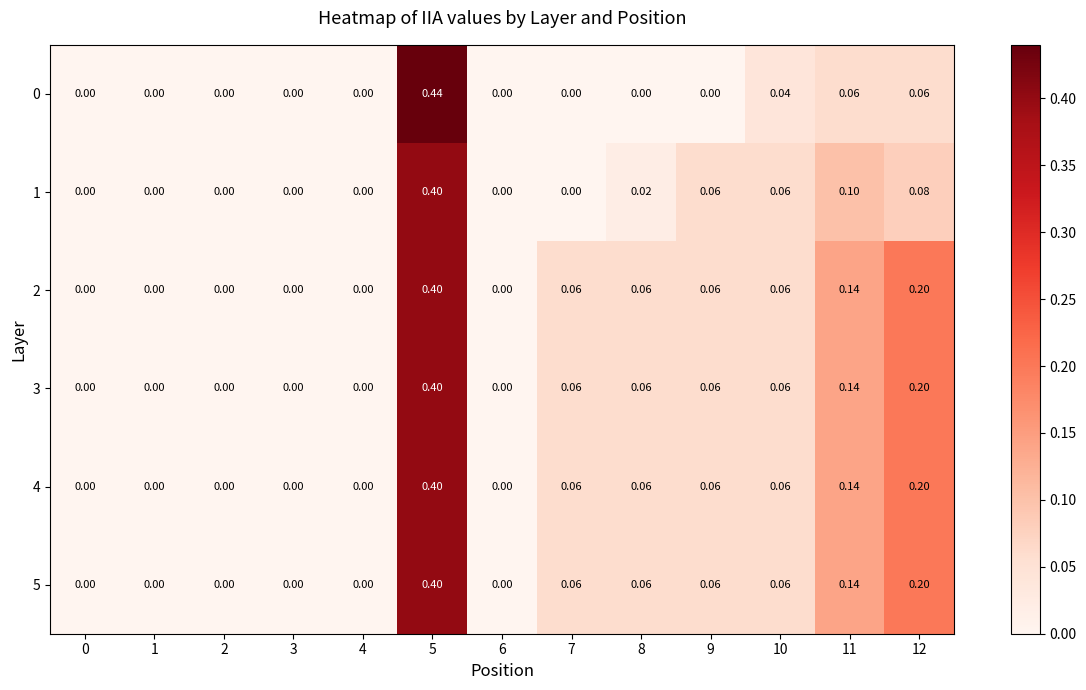

What is the total value across all series at 9?

0.3